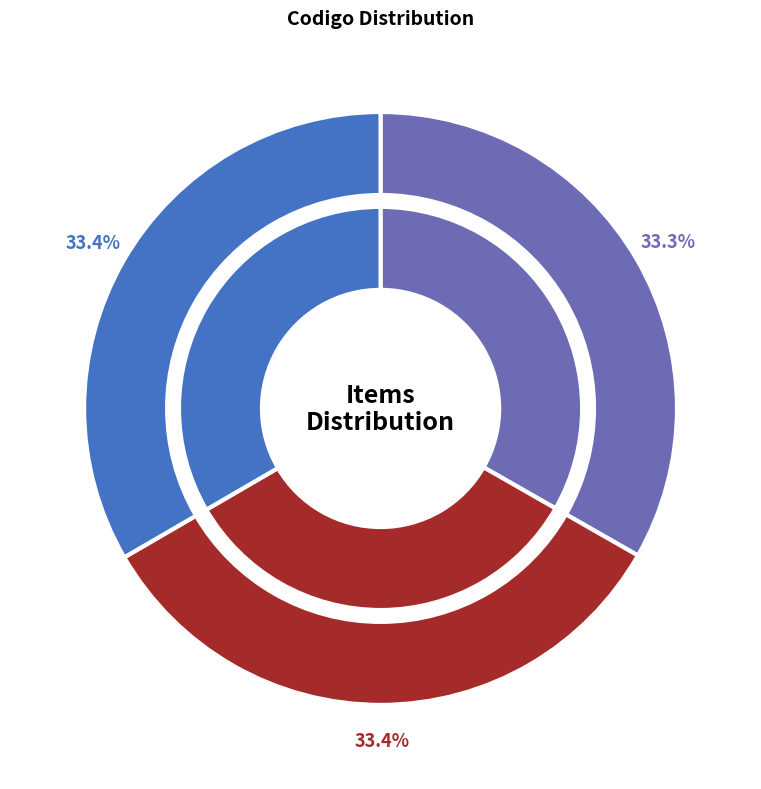

What percentage do 14 and 14 together represent?

66.8%